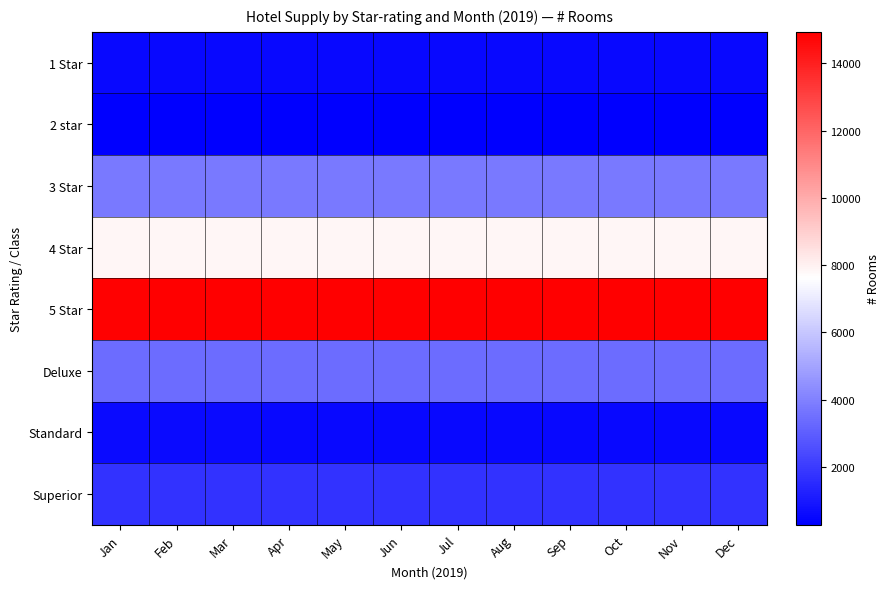

What is the spread (max minus min) of values at May?

14657